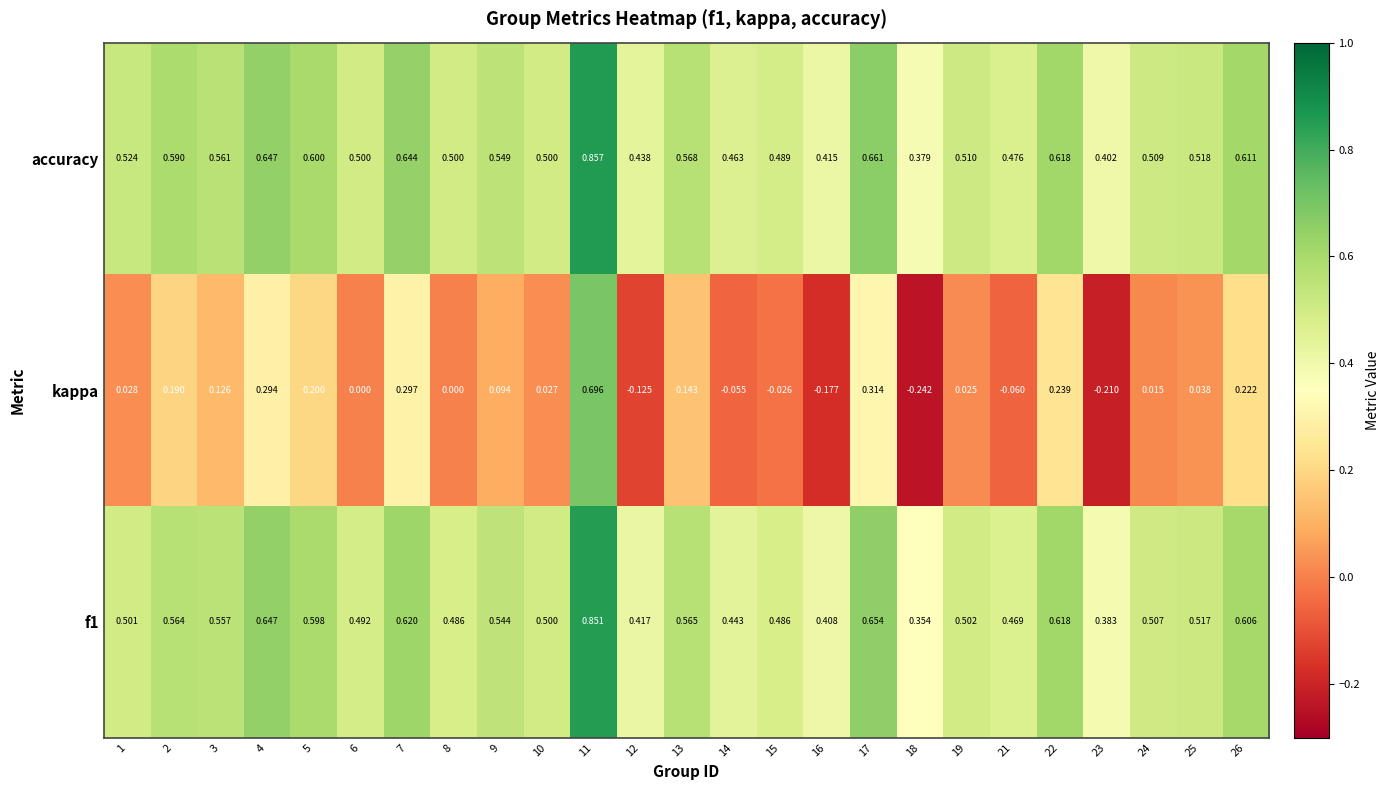

Rank the series at 1 from highest to lowest value.

accuracy, f1, kappa